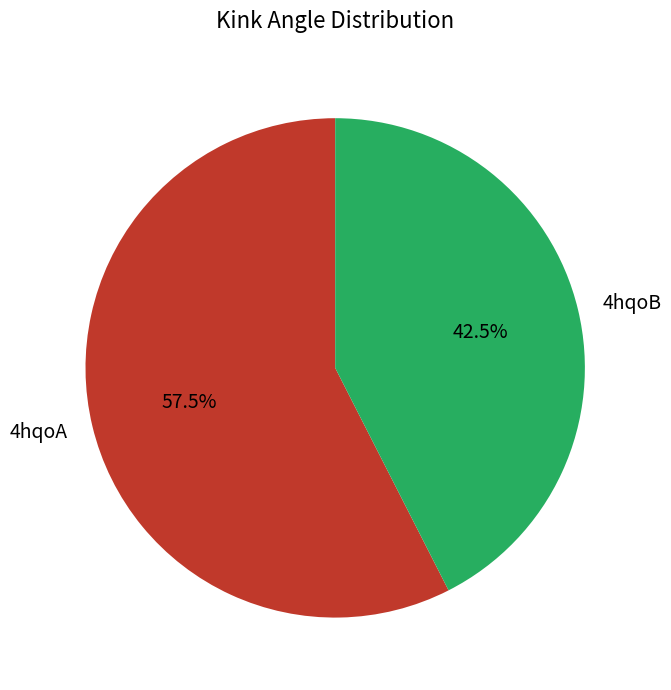

What percentage do 4hqoA and 4hqoB together represent?

100.0%